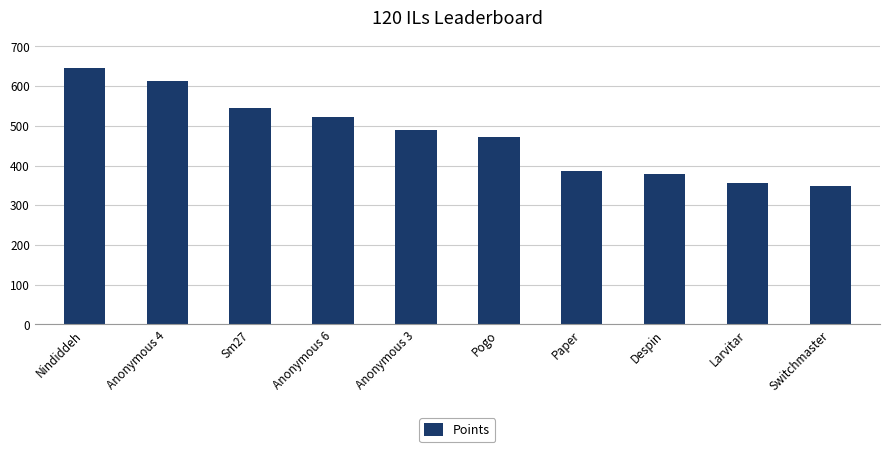

Count the number of categories in the chart.

10